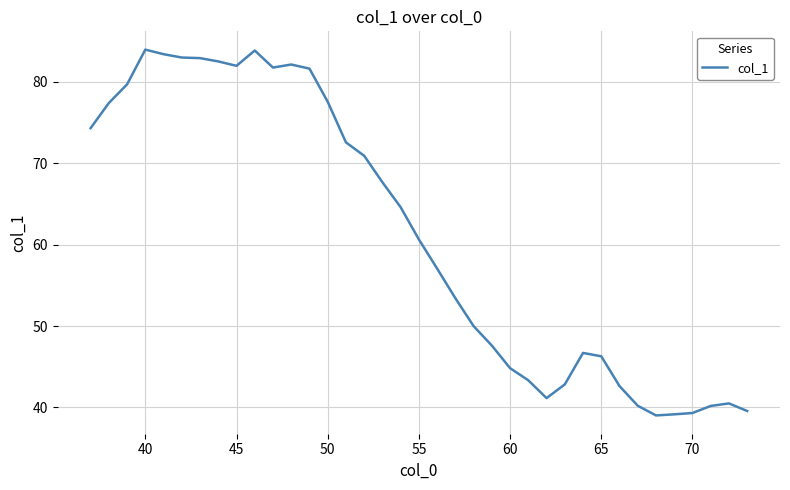

What is the greatest value displayed?

84.0